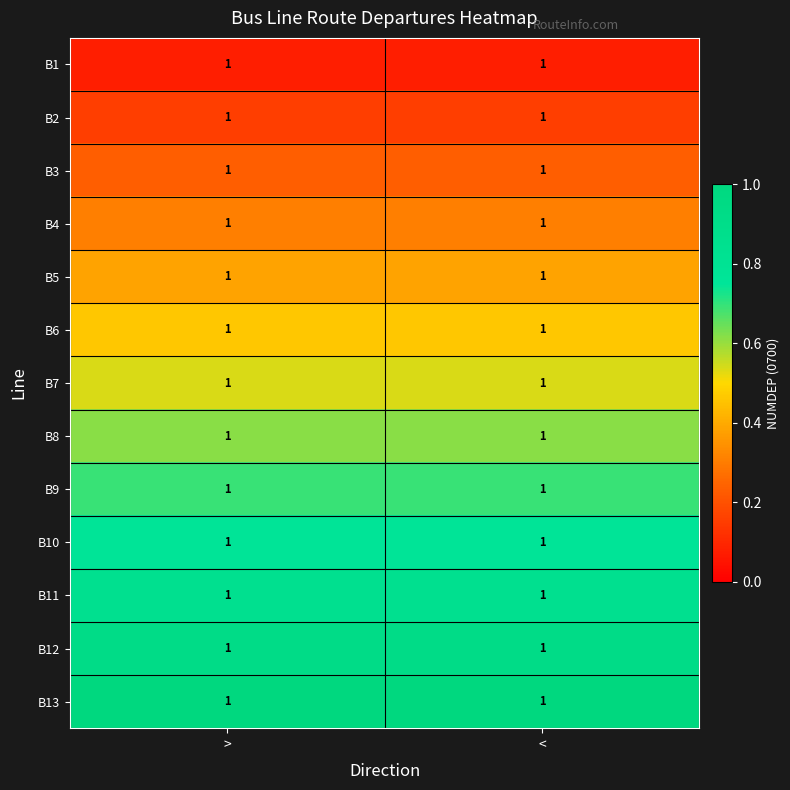

Which series has the largest range (max minus min)?

B1